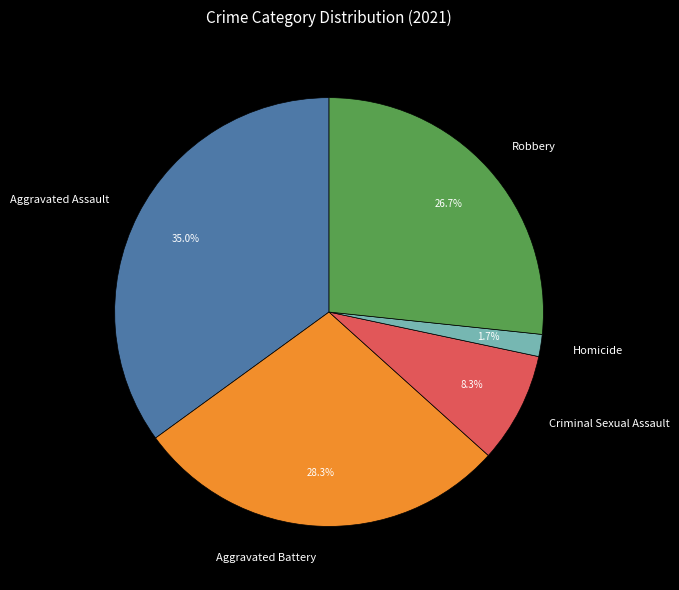

Is it true that Homicide is 2% of the pie?

True